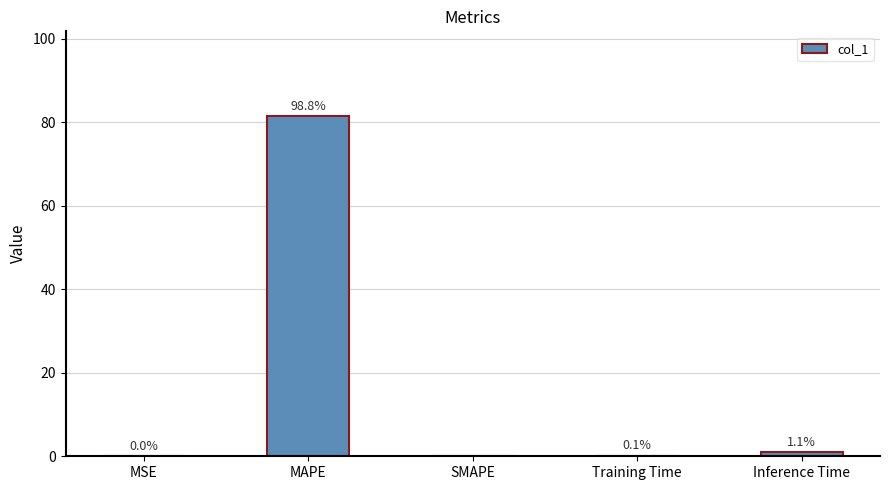

How many series are shown in this chart?

1